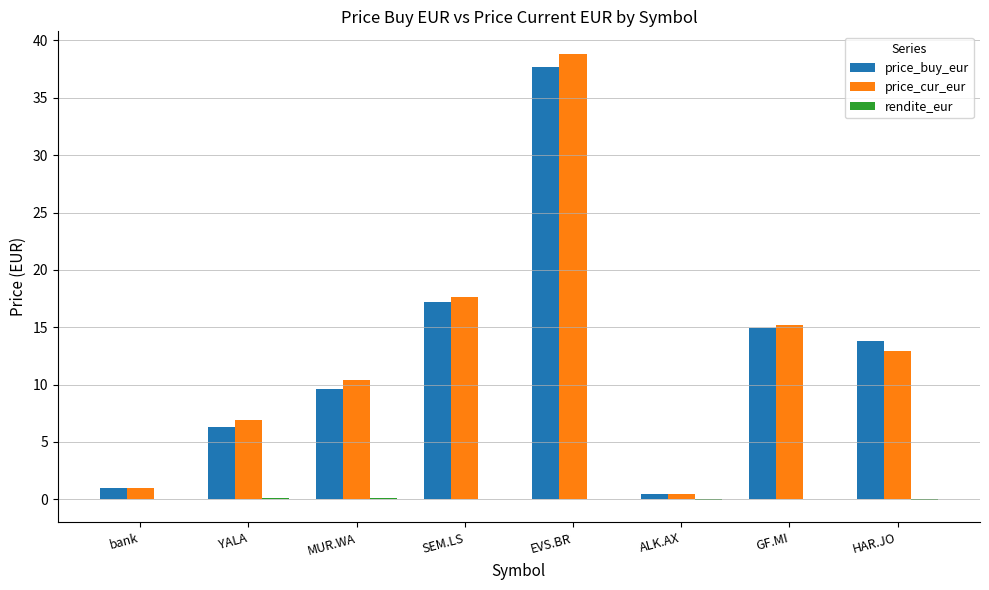

At which label does price_cur_eur first exceed 12?

SEM.LS